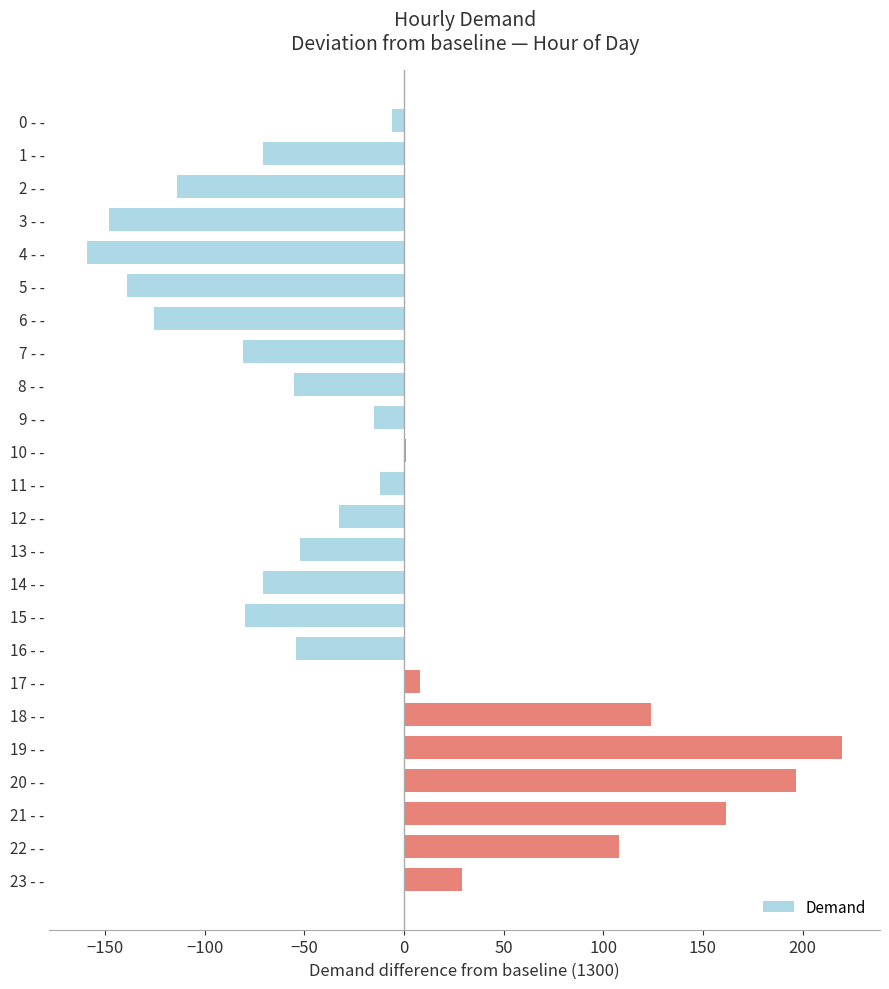

What value does the data have at 14 - -?

-71.0